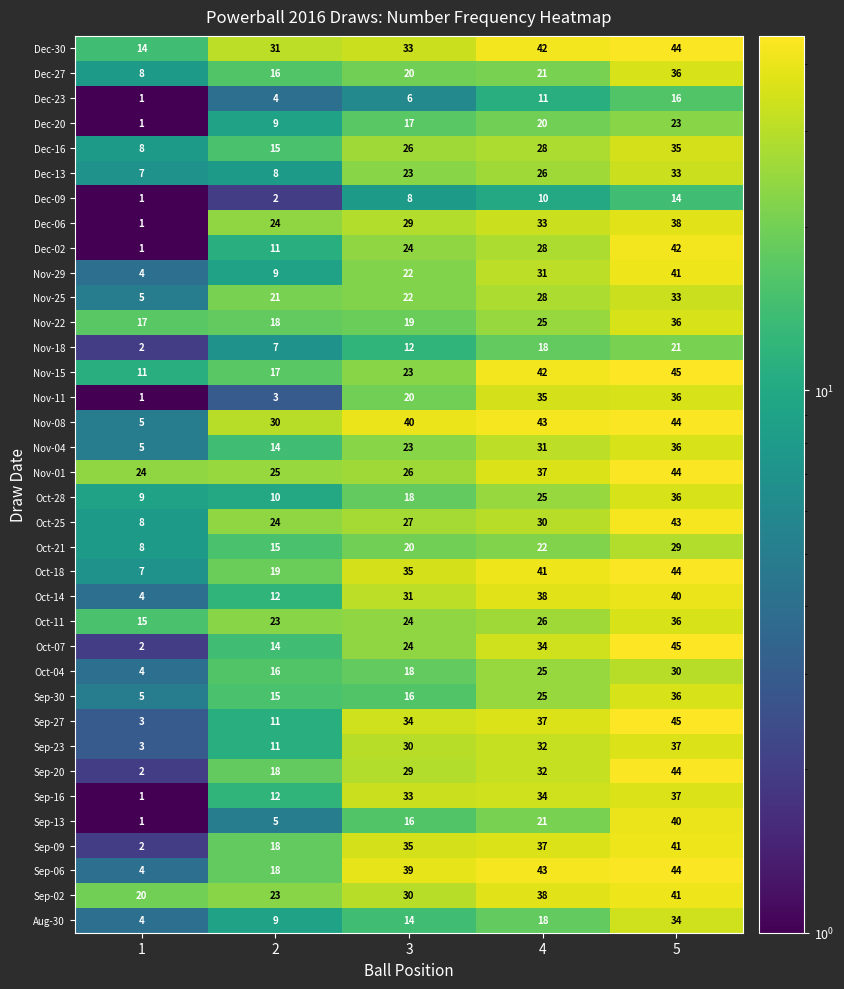

At which category is the sum across all series the highest?

5